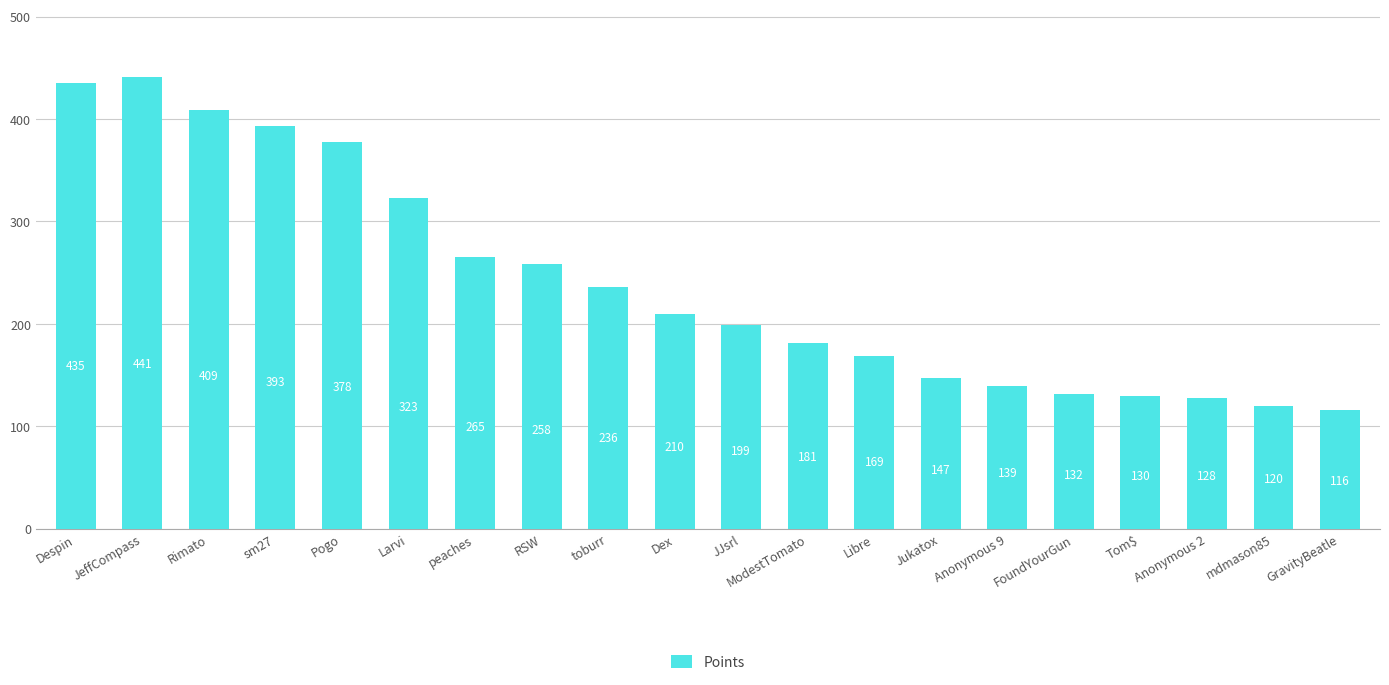

Is it true that the value at Anonymous 2 is 56?

False